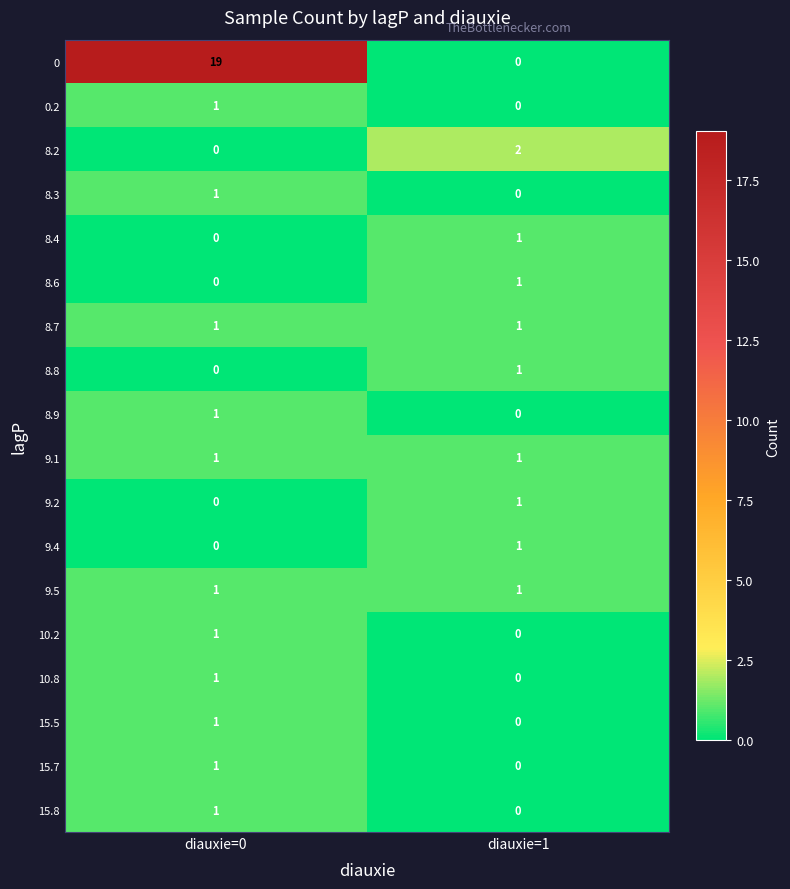

Which series has the largest total across all categories?

row_0